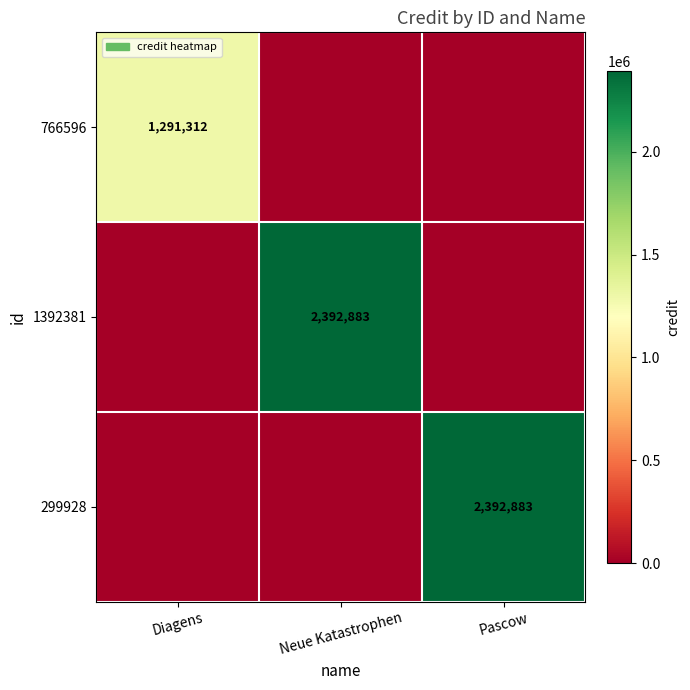

True or false: 299928 has a value of 1007061 at Pascow.

False